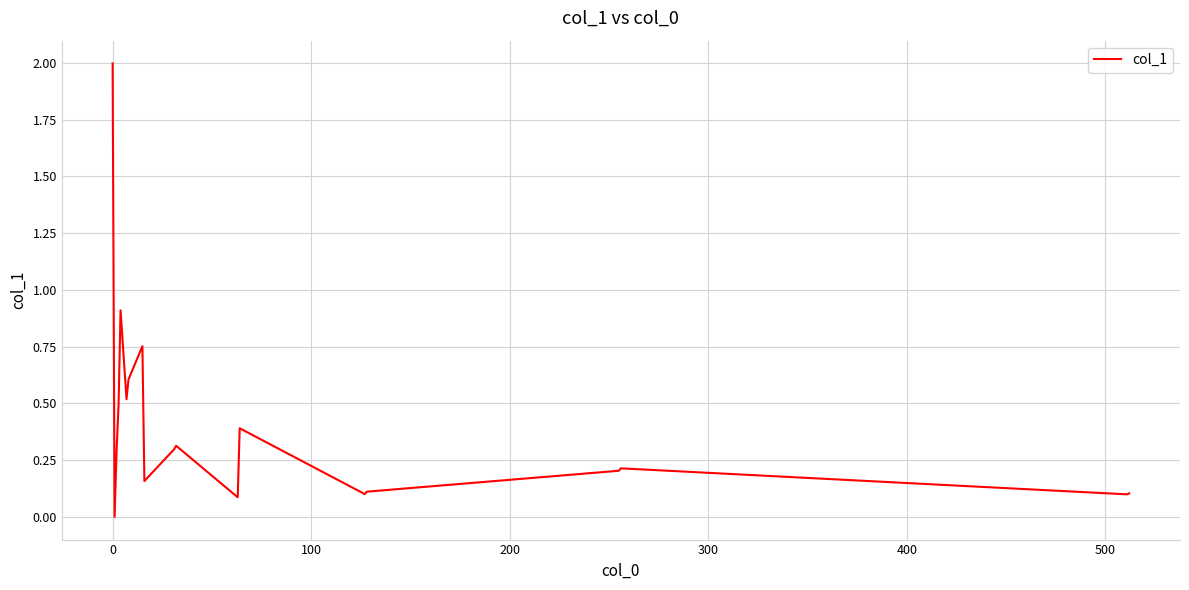

Is this an area chart (filled region under the line)?

No